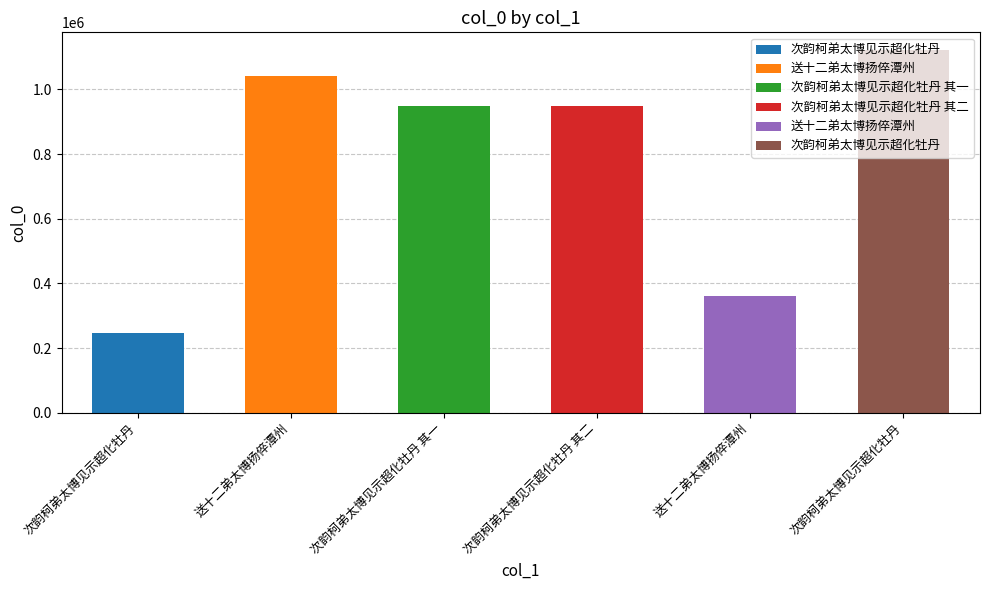

Where does the data first go above 947094?

送十二弟太博扬倅潭州